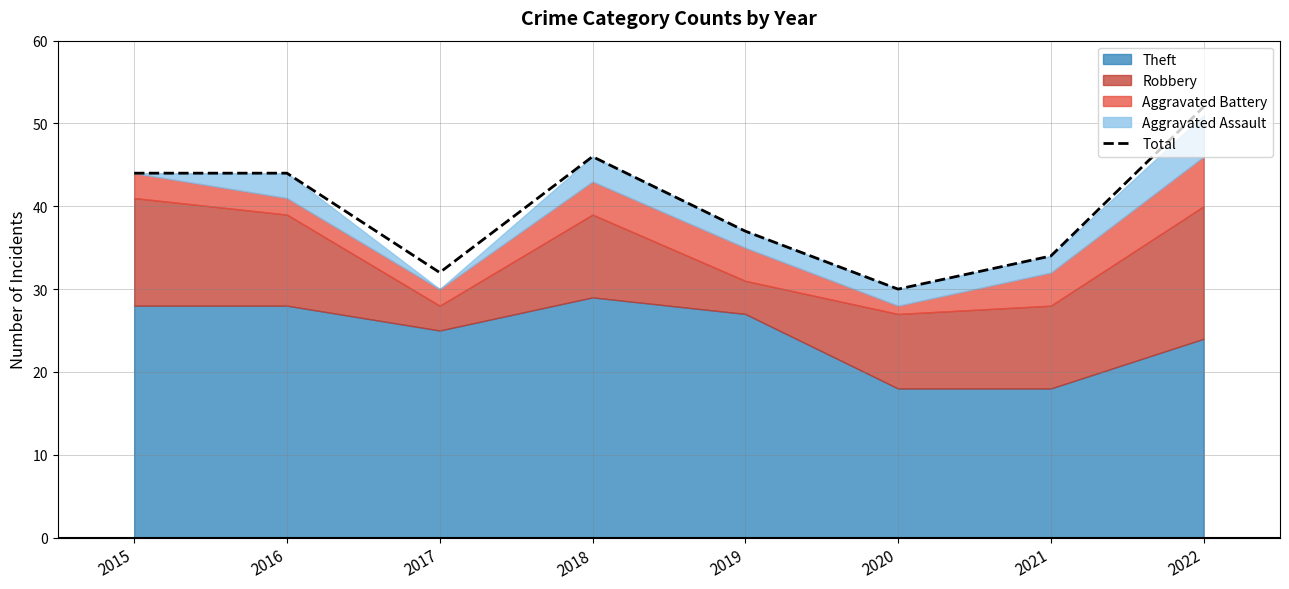

True or false: the data shows 46 at 2018.

True